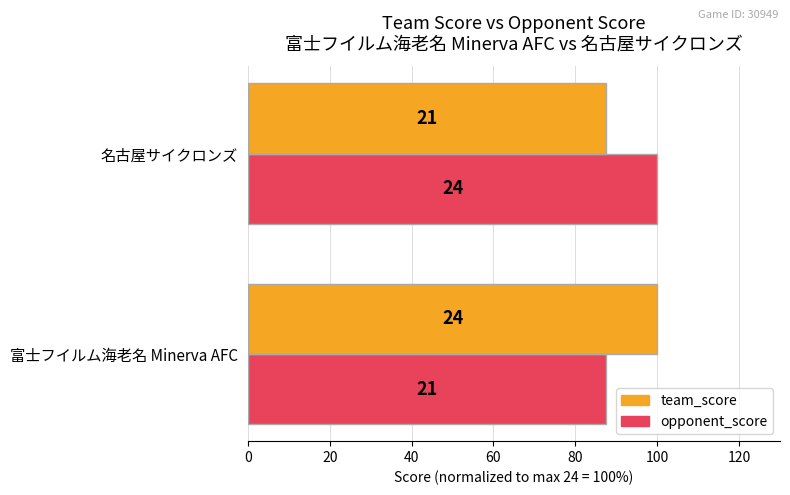

What are all the series names shown in the legend?

team_score, opponent_score